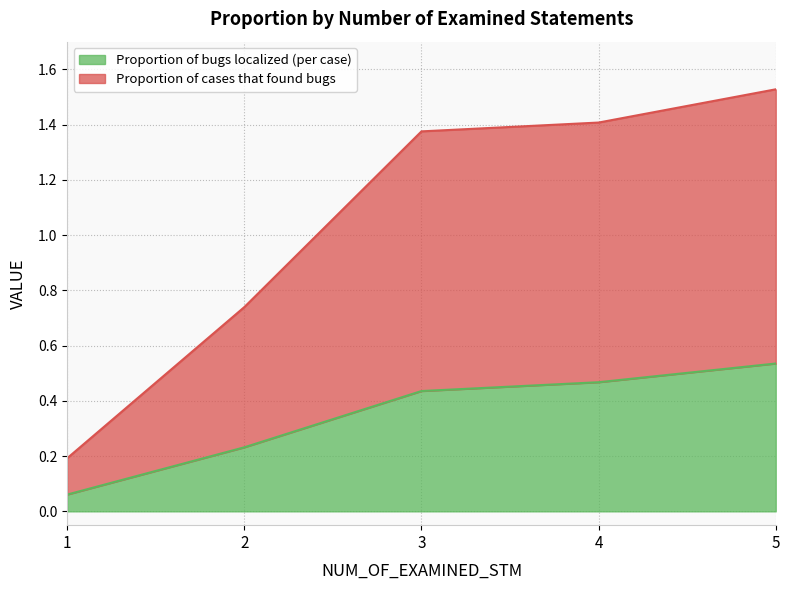

The value of Proportion of bugs localized (per case) at 4 is 0.7. True or false?

False